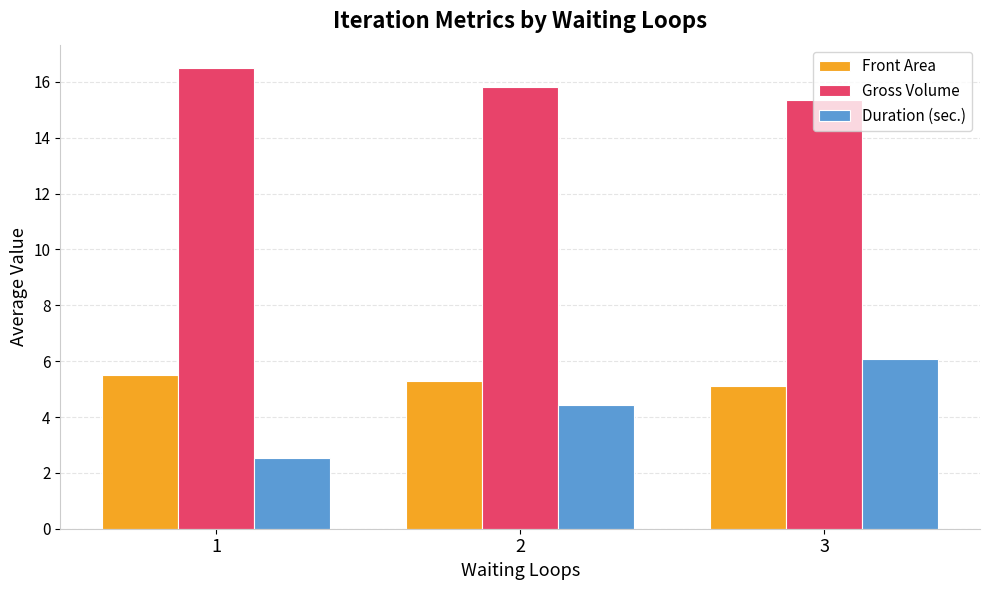

What is the value of the Gross Volume bar at the 1st from the left?

16.5